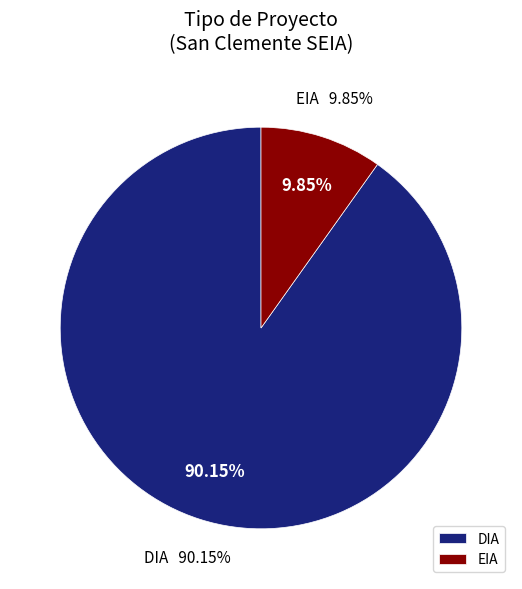

To the nearest percent, what is the average slice percentage?

50%